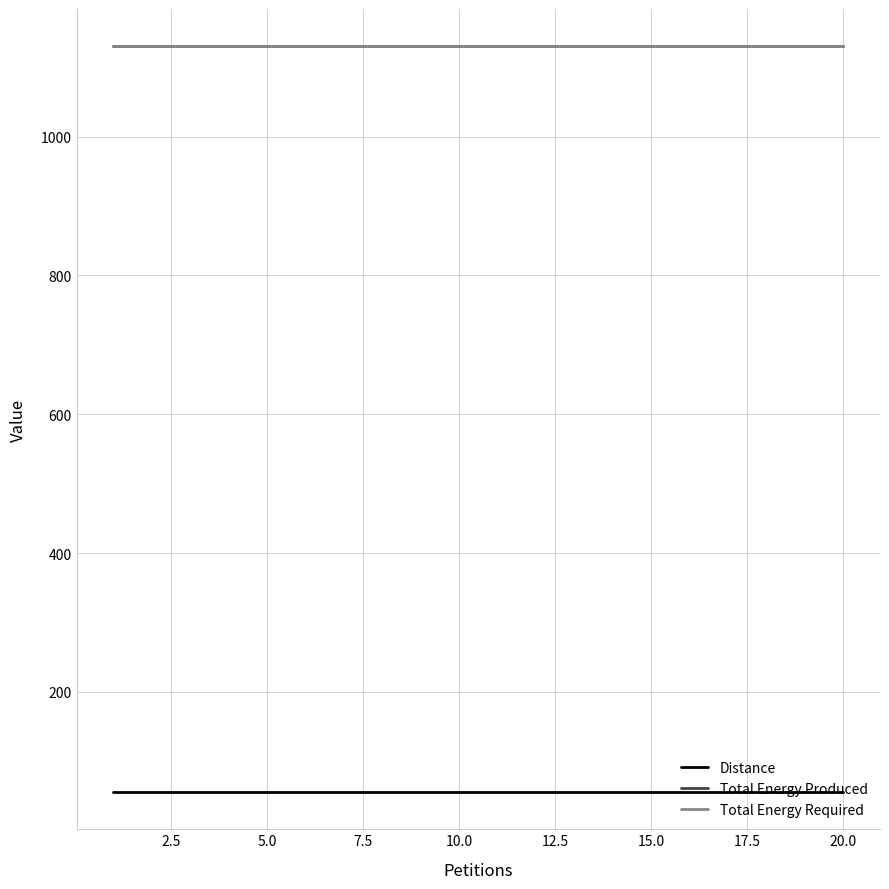

True or false: Total Energy Required and Total Energy Produced intersect in this chart.

False